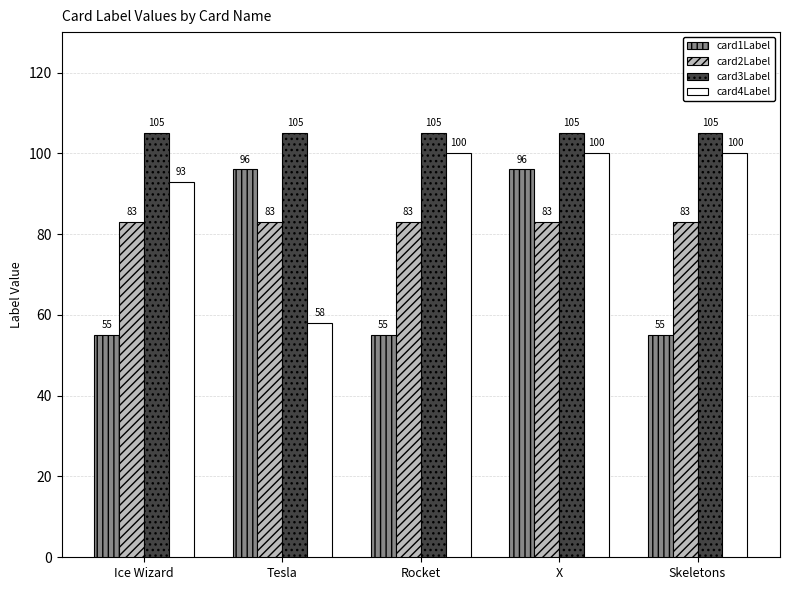

Which series changed the most between Rocket and X?

card1Label